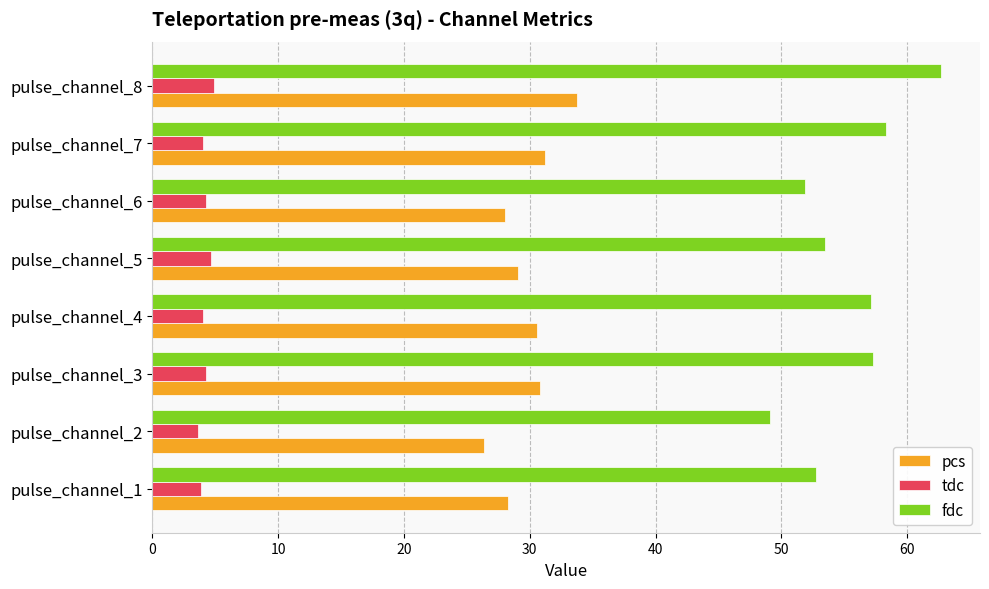

What is the smallest value displayed?

3.7